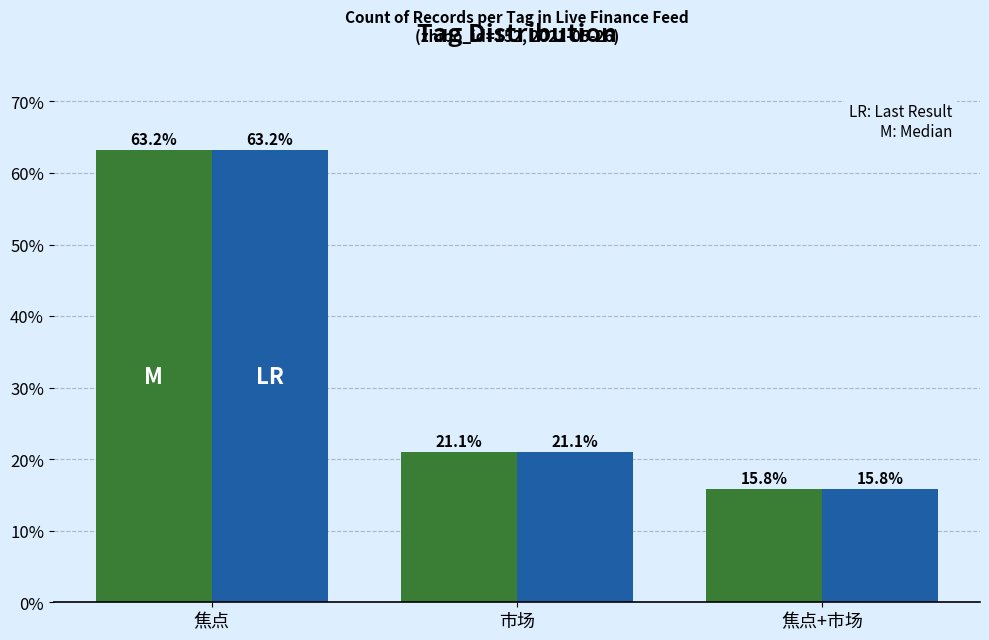

What is the maximum value shown in the chart?

63.2